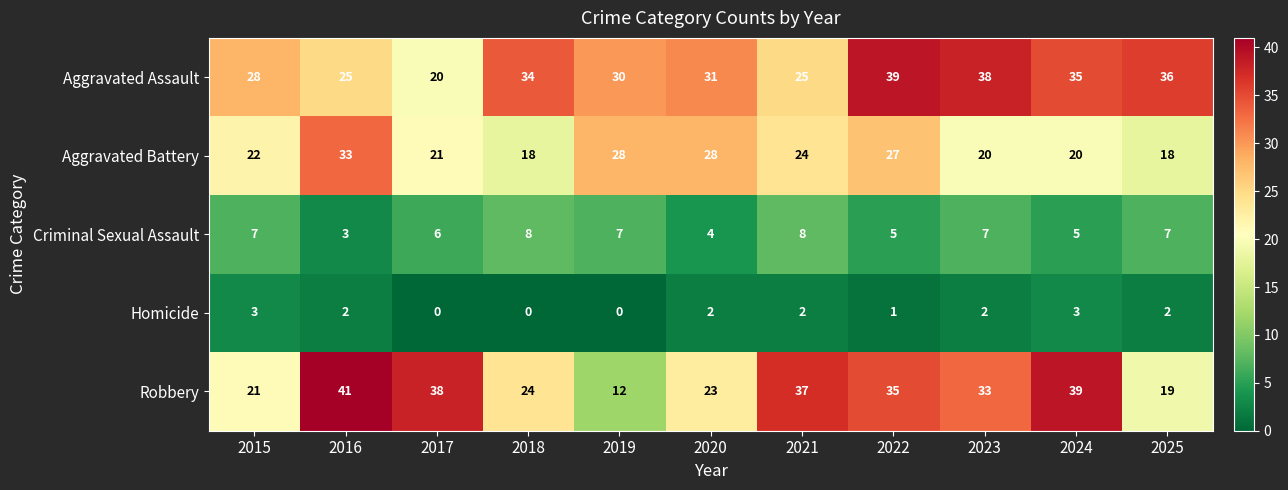

Rank the series by their maximum value, from lowest to highest.

Homicide, Criminal Sexual Assault, Aggravated Battery, Aggravated Assault, Robbery